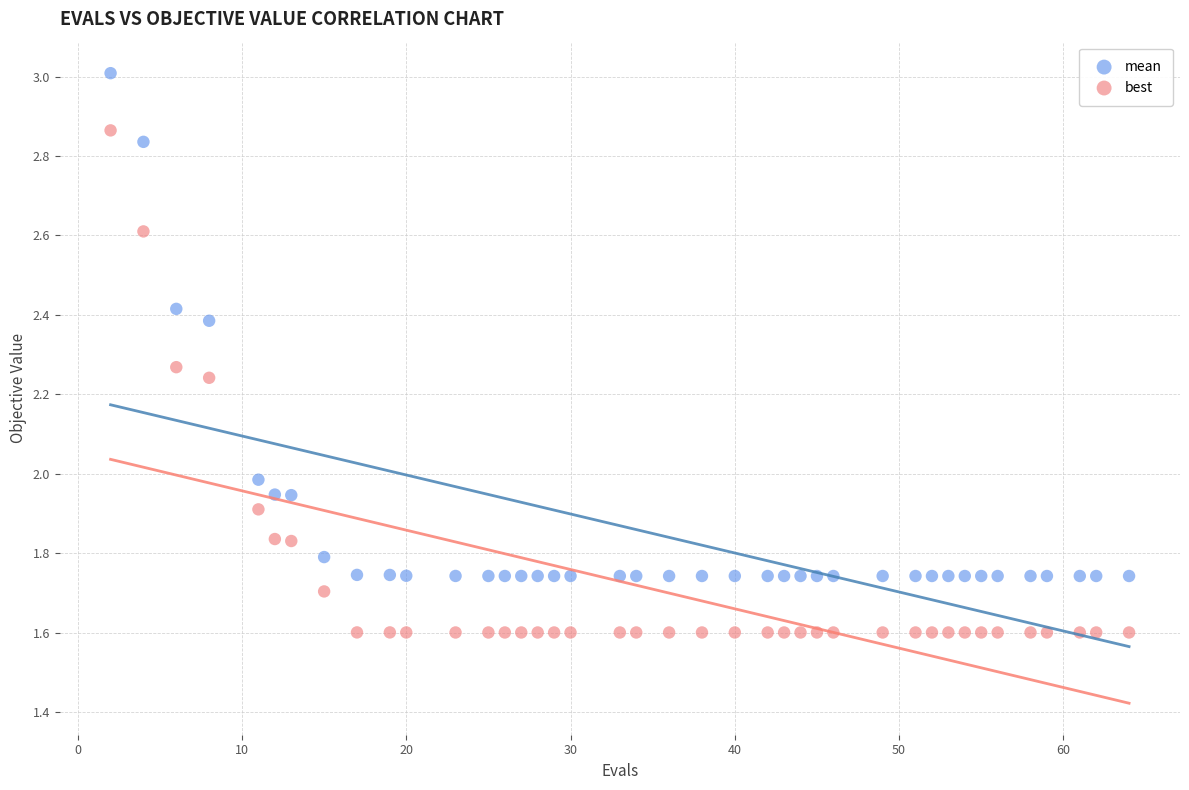

Which series reaches the minimum Y coordinate?

best